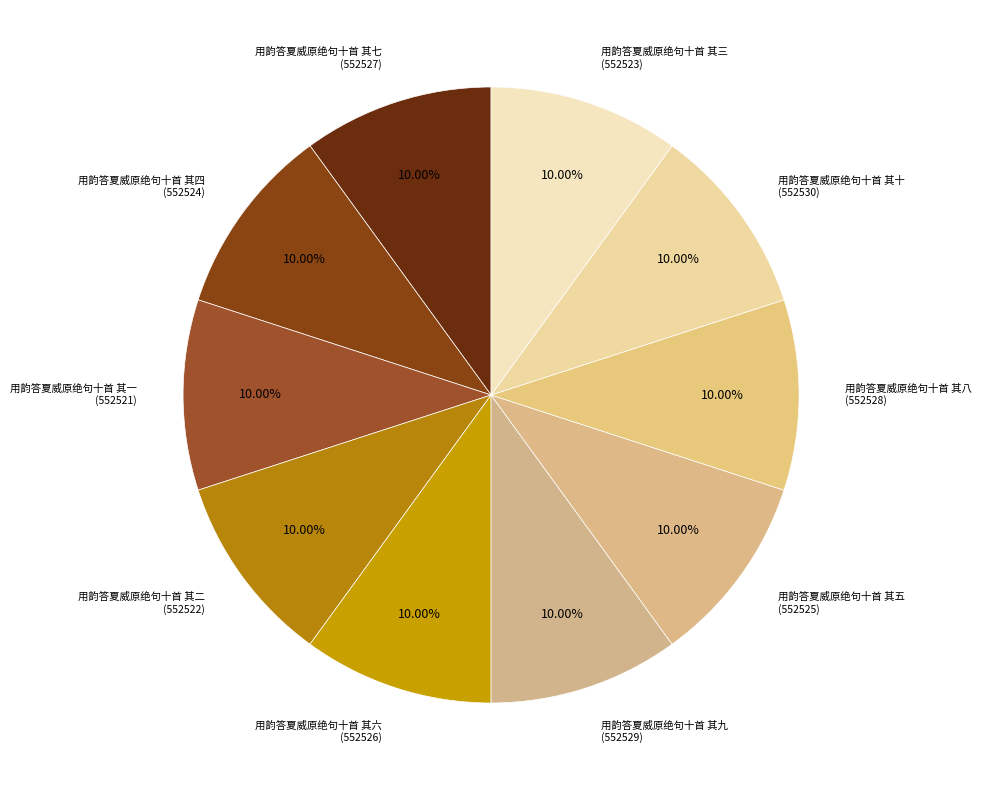

How many slices are in this pie chart?

10